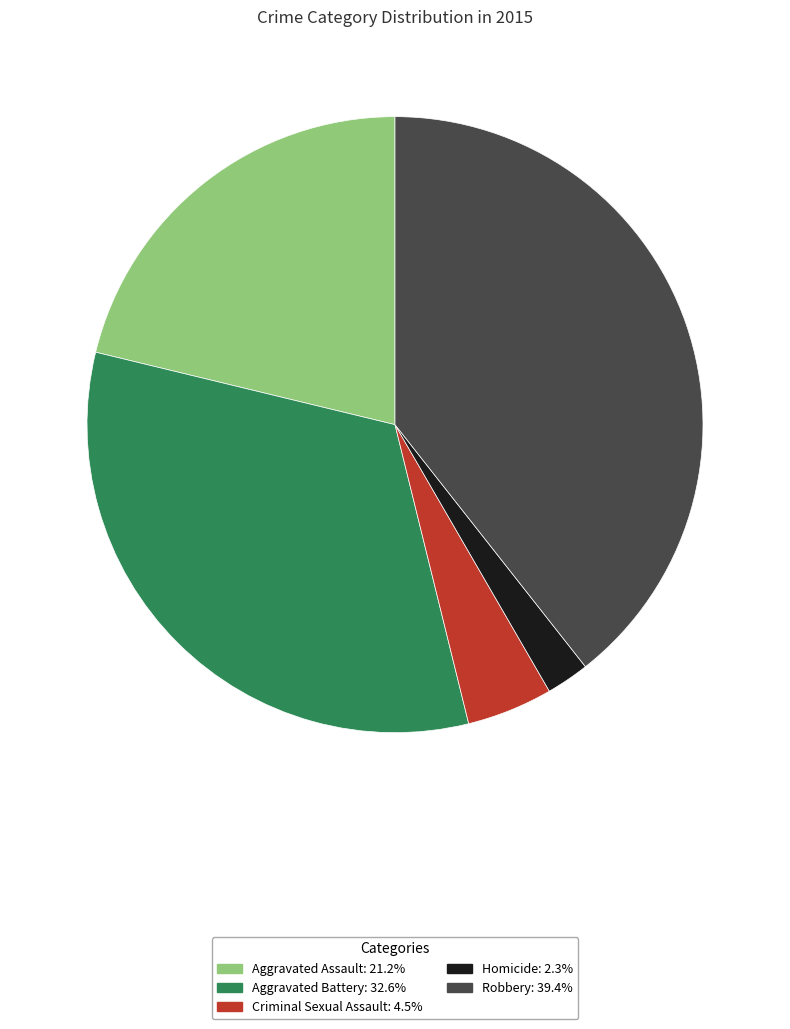

Is it true that Criminal Sexual Assault is 15% of the pie?

False